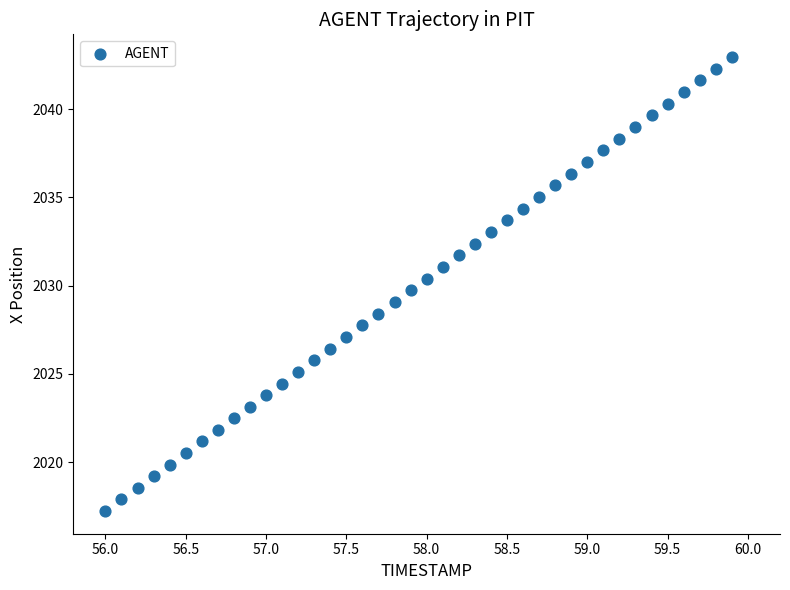

What is the range of Y values (max minus min)?

25.7